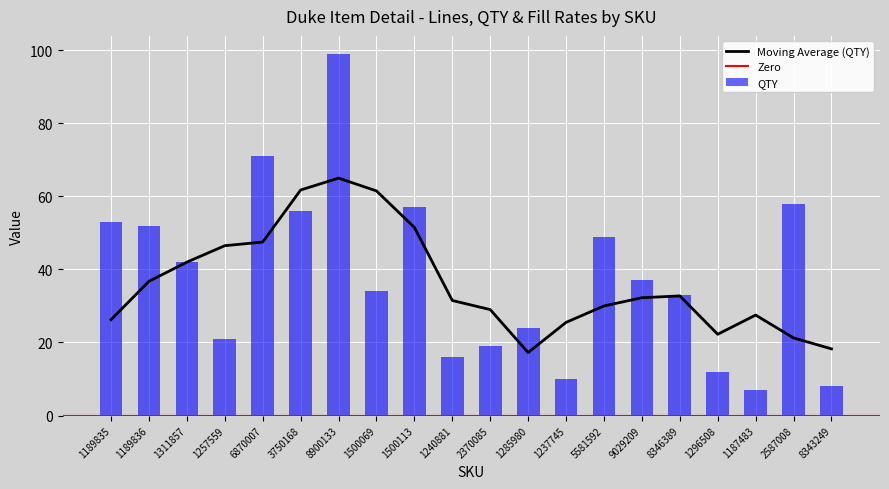

What is the maximum value for Moving Average (QTY)?

65.0